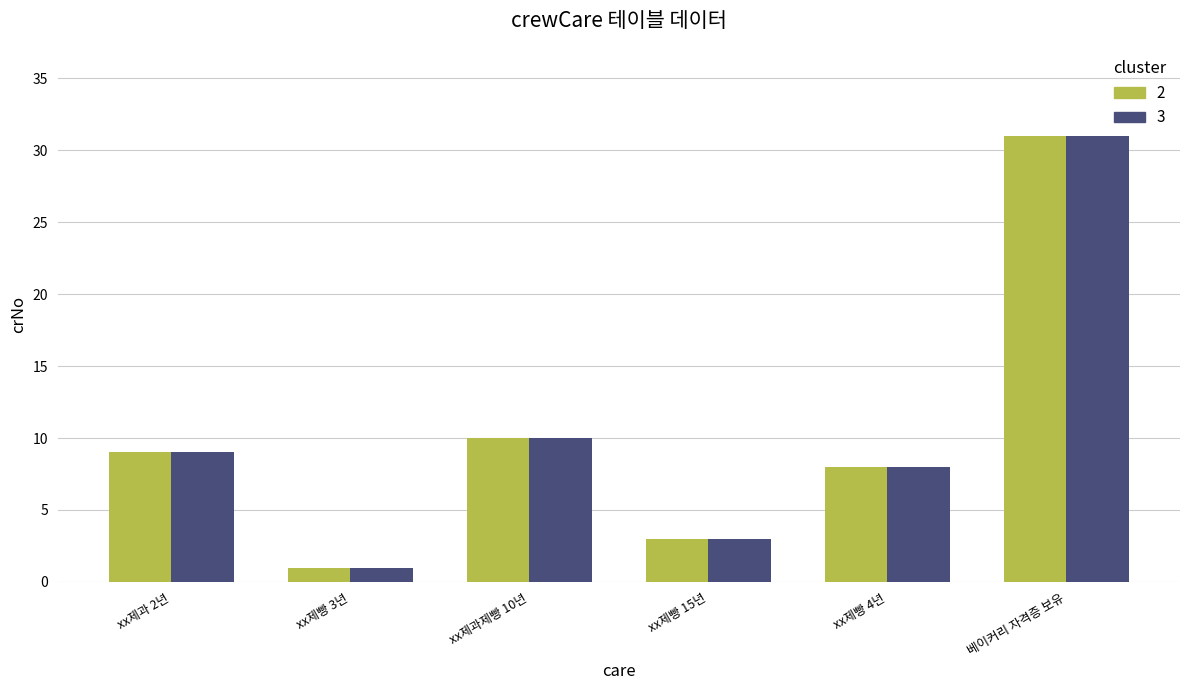

At which category is the sum across all series the highest?

베이커리 자격증 보유